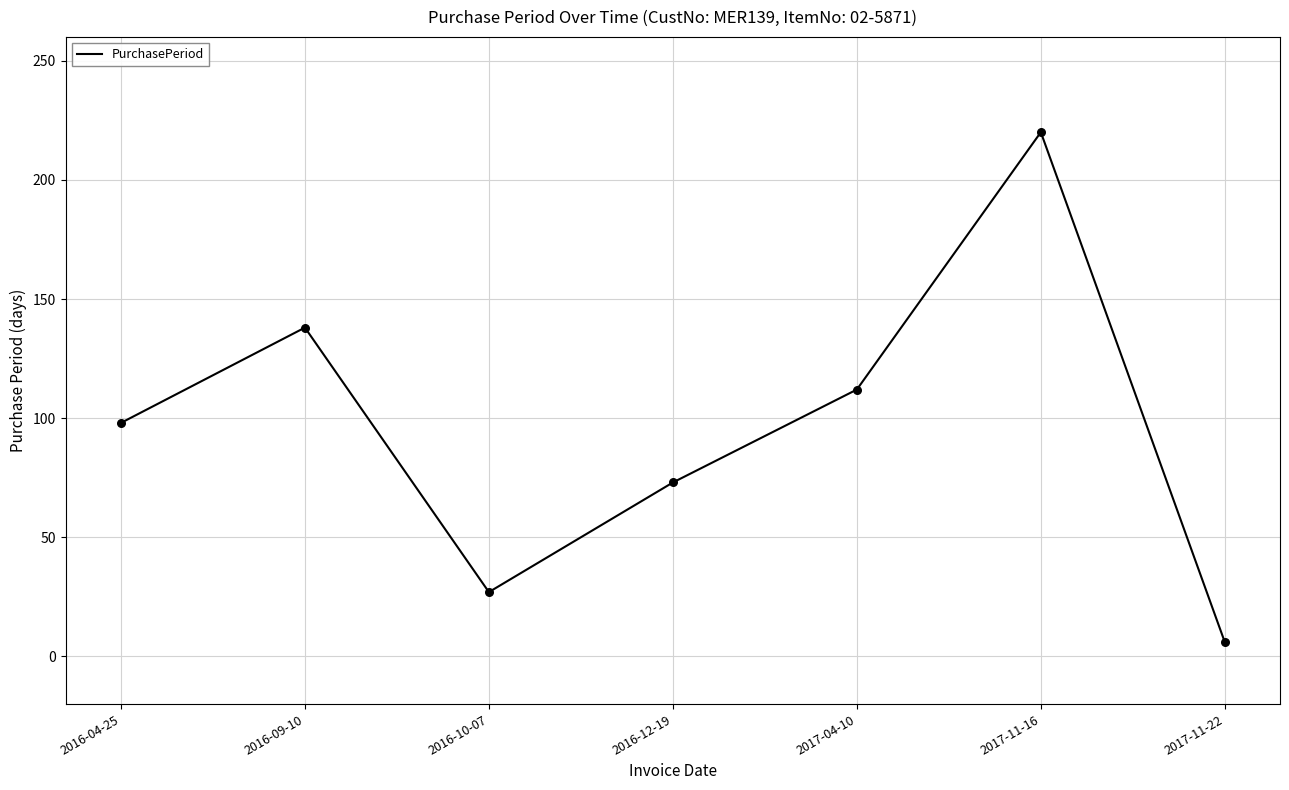

What is the change in value from 2016-04-25 to 2017-11-16?

+122